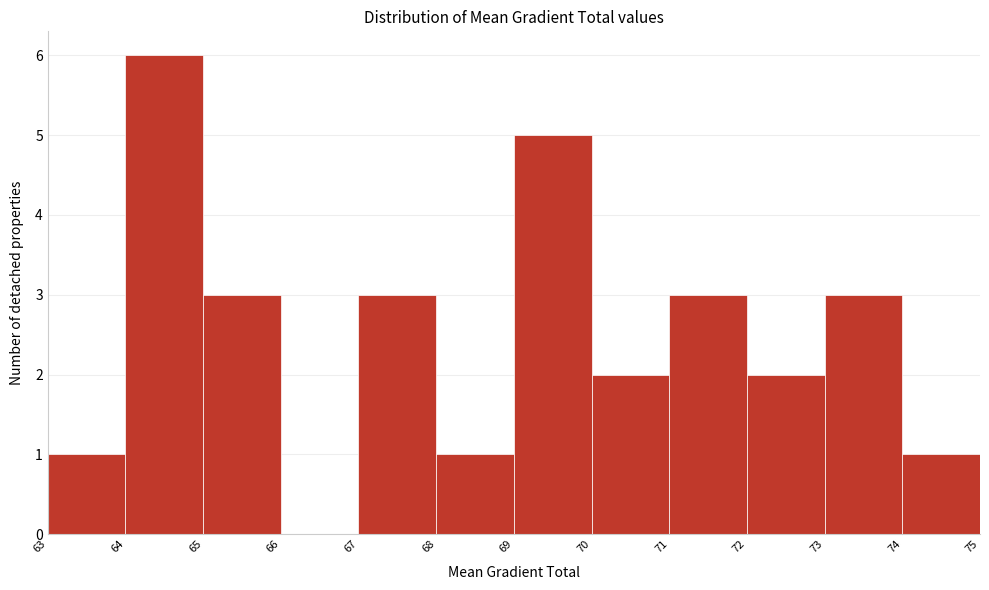

Reading left to right, list every bar in this chart as the range it spans on the x-axis followed by its height. The values are not printed on the chart, so give them approximately, as read against the axis.

63 to 64: 1
64 to 65: 6
65 to 66: 3
66 to 67: 0
67 to 68: 3
68 to 69: 1
69 to 70: 5
70 to 71: 2
71 to 72: 3
72 to 73: 2
73 to 74: 3
74 to 75: 1